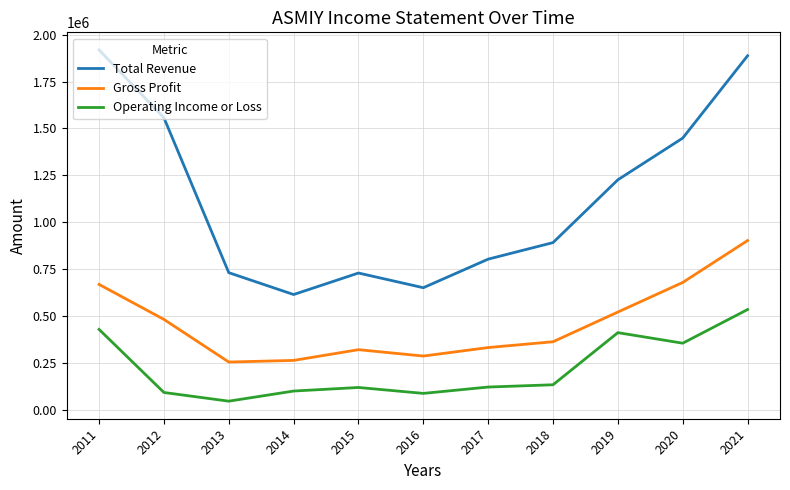

Rank the series by their average value, from highest to lowest.

Total Revenue, Gross Profit, Operating Income or Loss